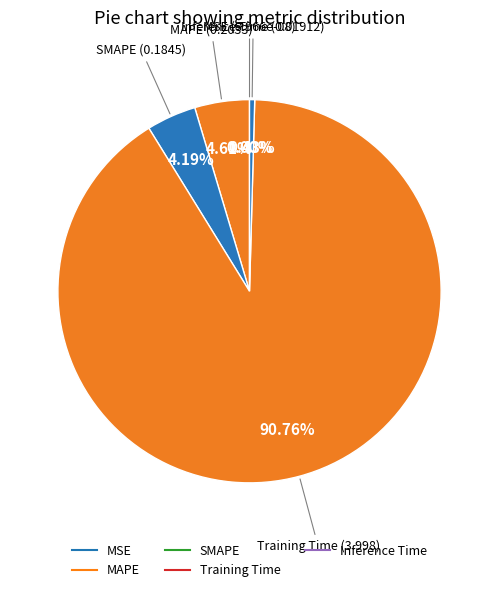

To the nearest percent, what is the difference between the largest and smallest slice percentages?

91%